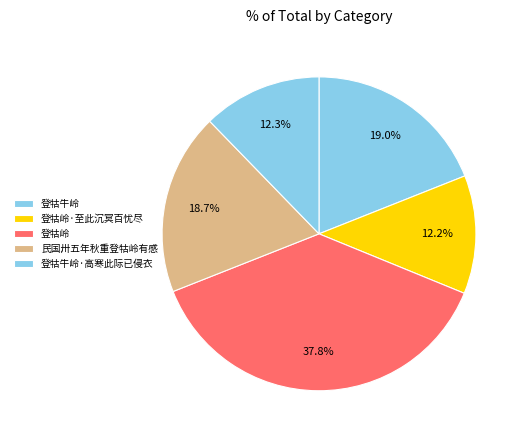

Count the number of slices in the pie.

5